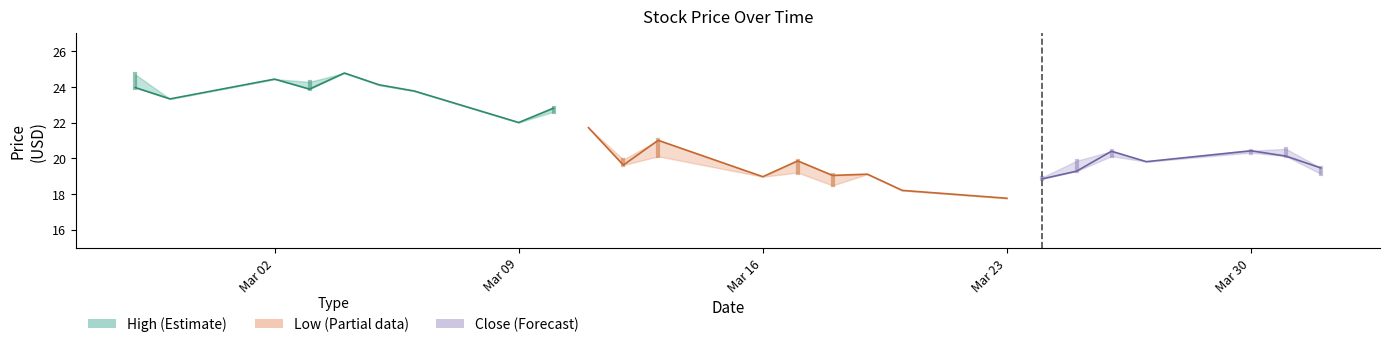

How many values exceed 23?

7